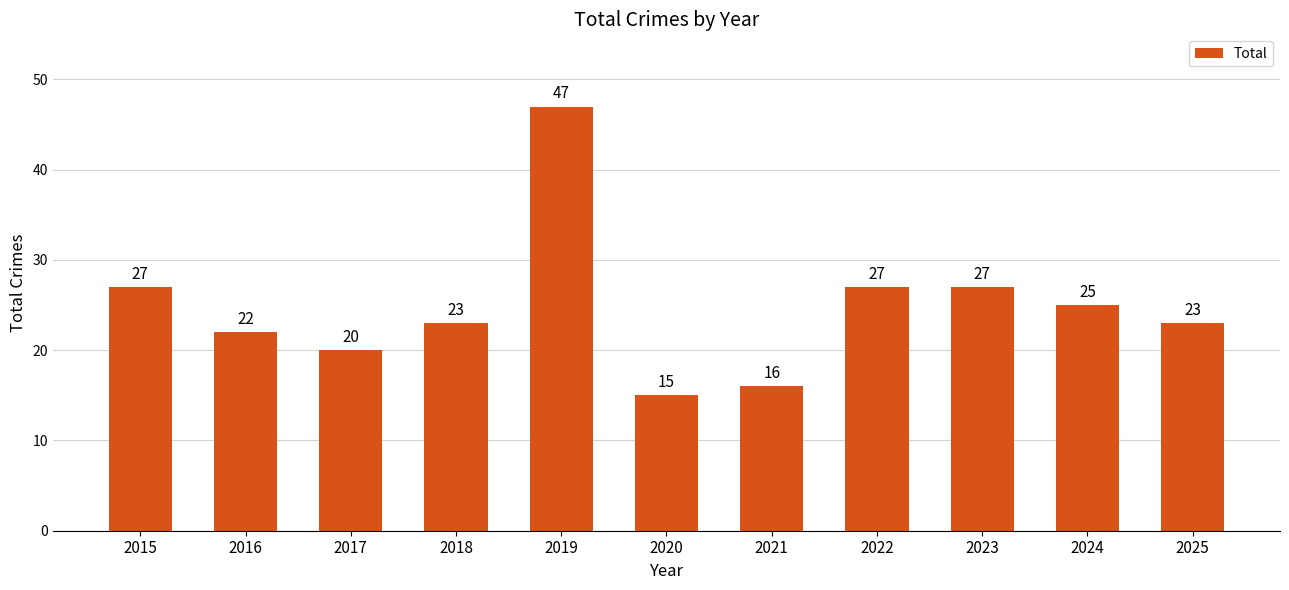

What is the sum of the values at 2017 and 2024?

45